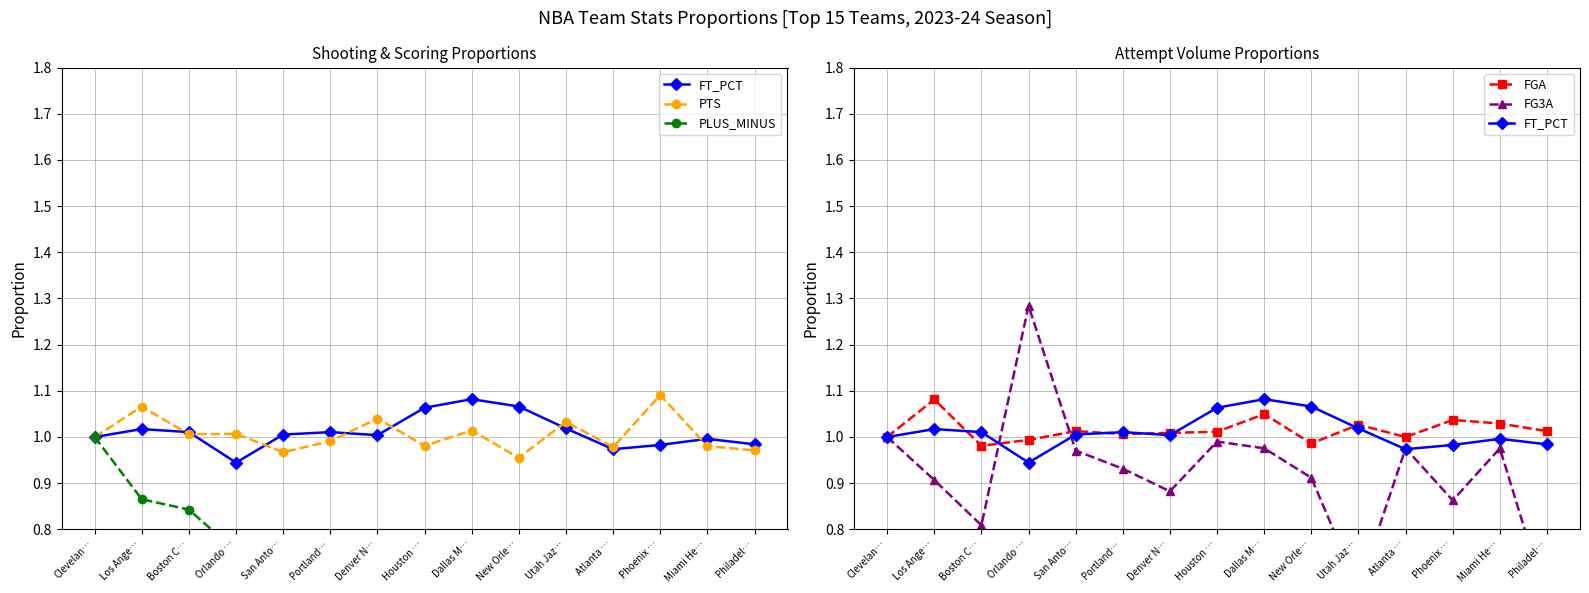

At how many categories does at least one series exceed 0?

15